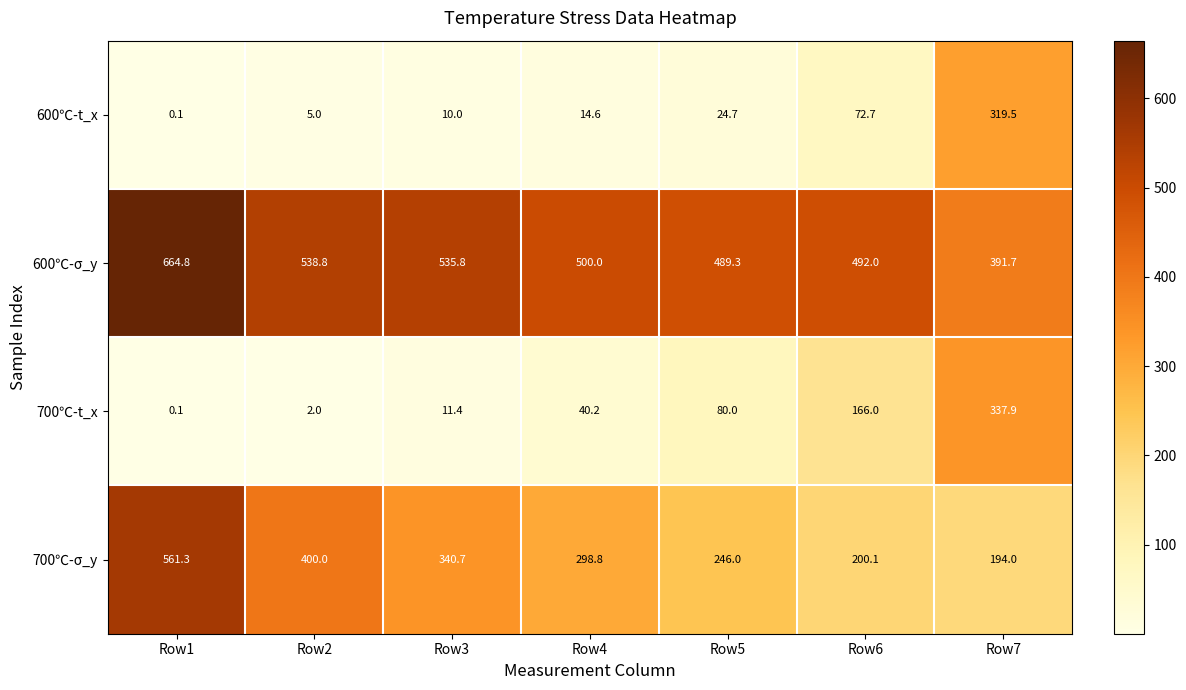

At which category does the chart reach its minimum across all series?

Row1